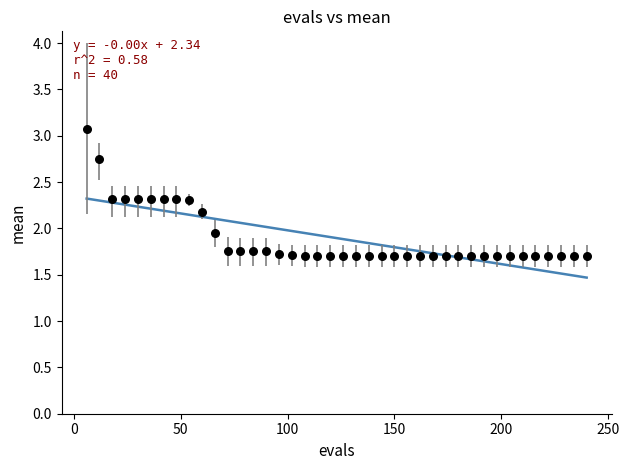

What is the range of Y values (max minus min)?

1.4